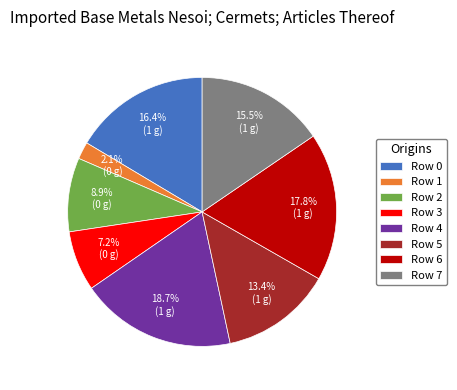

How many slices are in this pie chart?

8